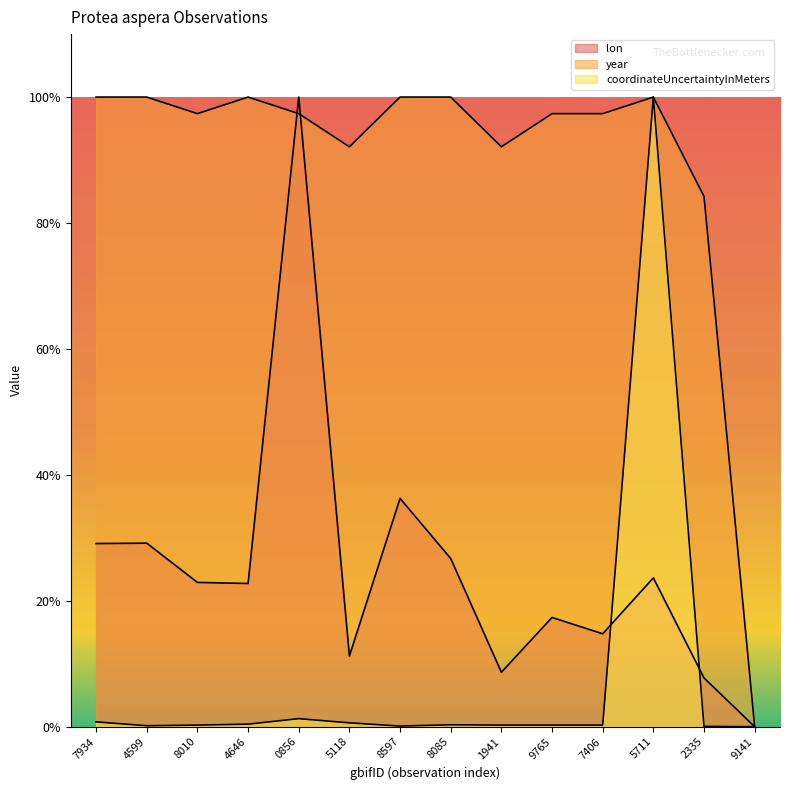

True or false: year has a value of 33.3 at 9765.

False